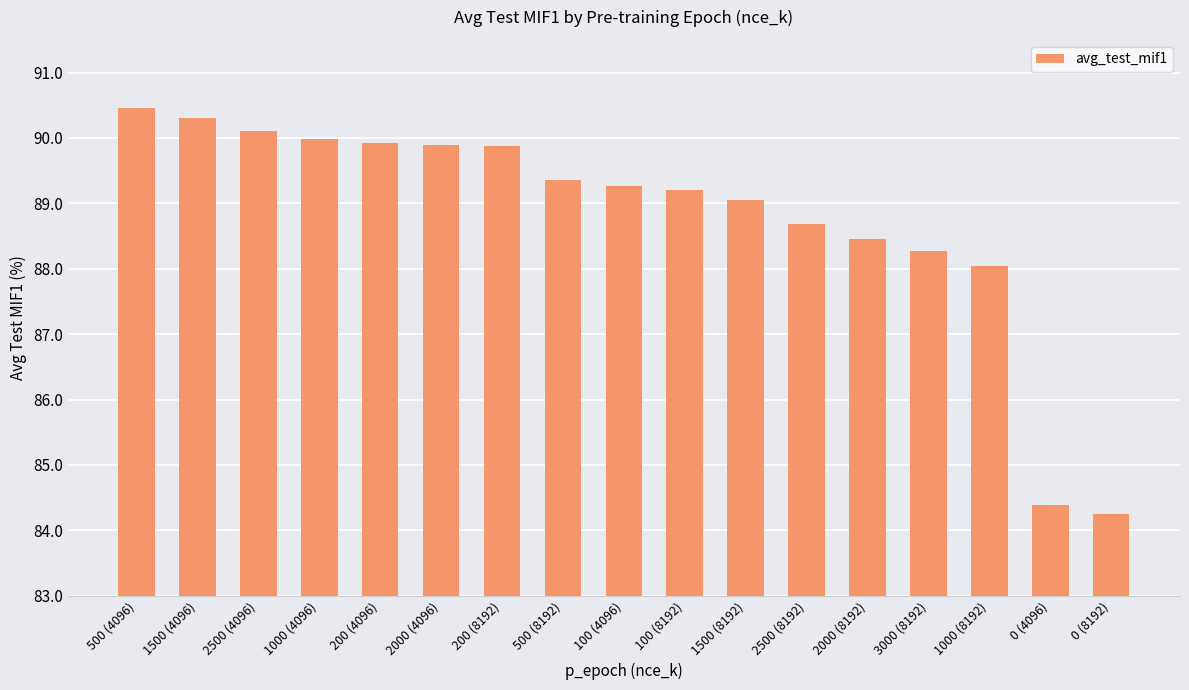

What is the average value?

88.8